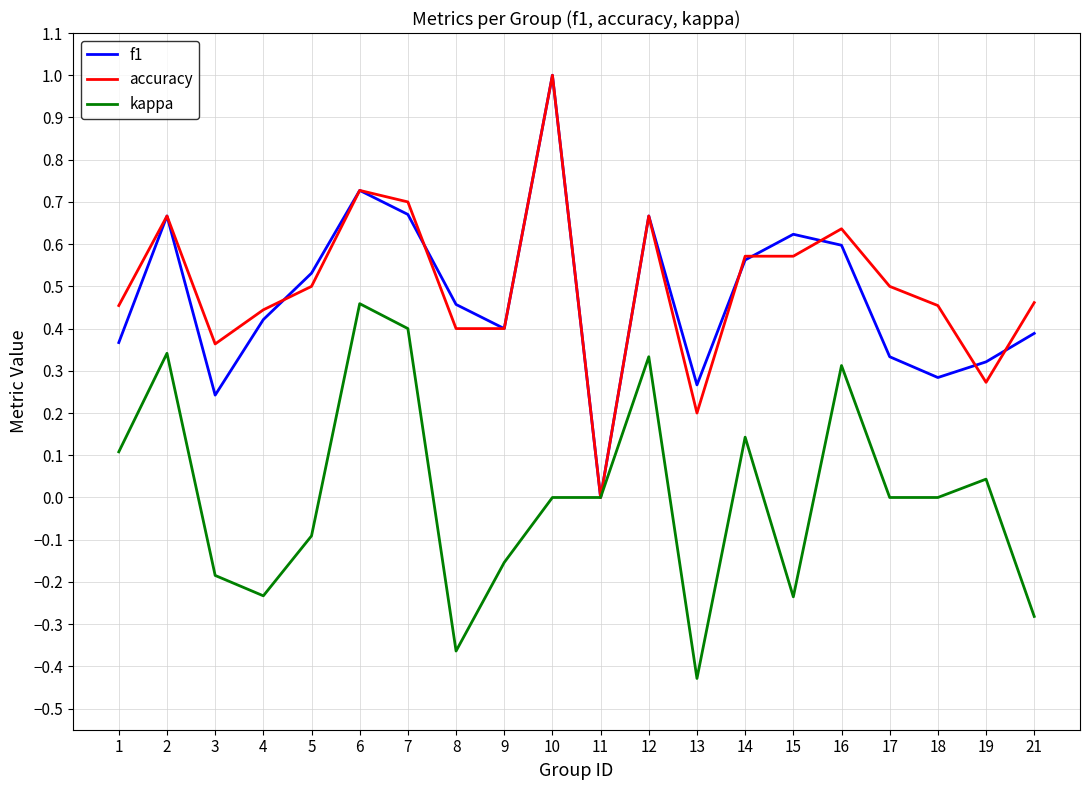

Where is the first local minimum for kappa?

4